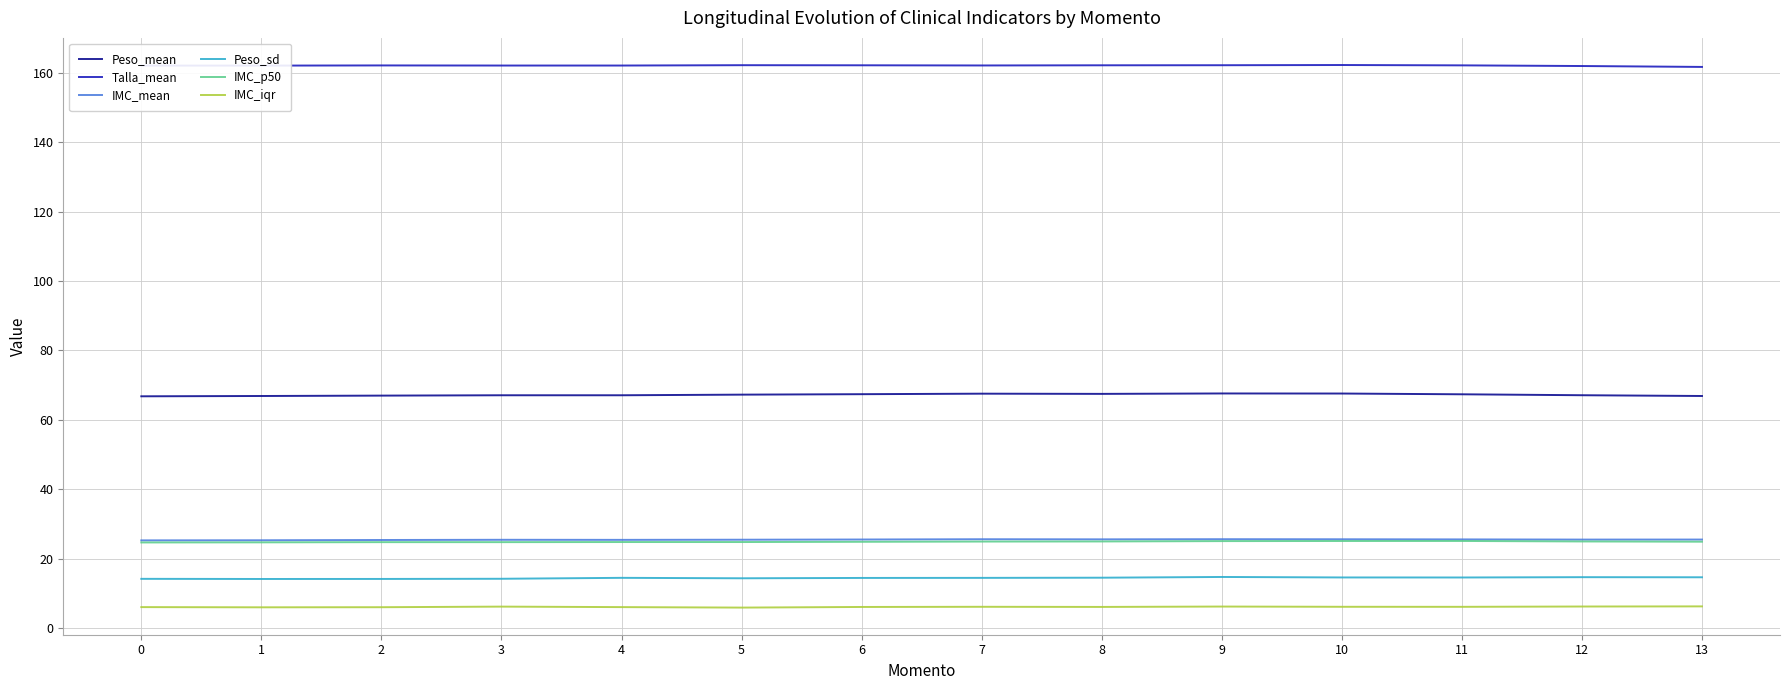

Which series has the widest spread of values?

Peso_mean